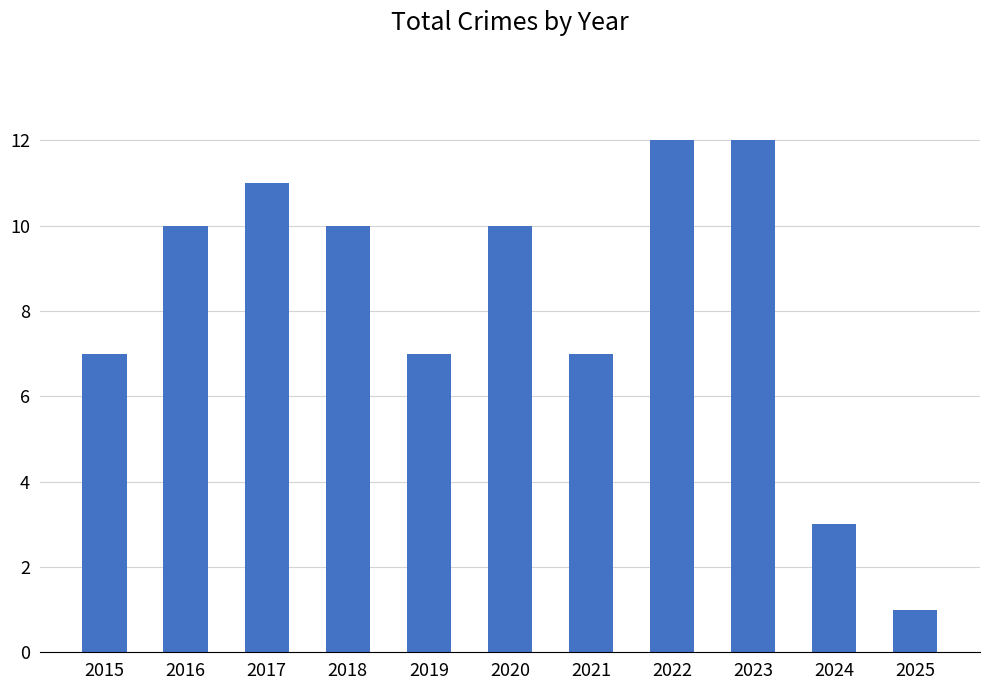

What is the change in value from 2015 to 2024?

-4